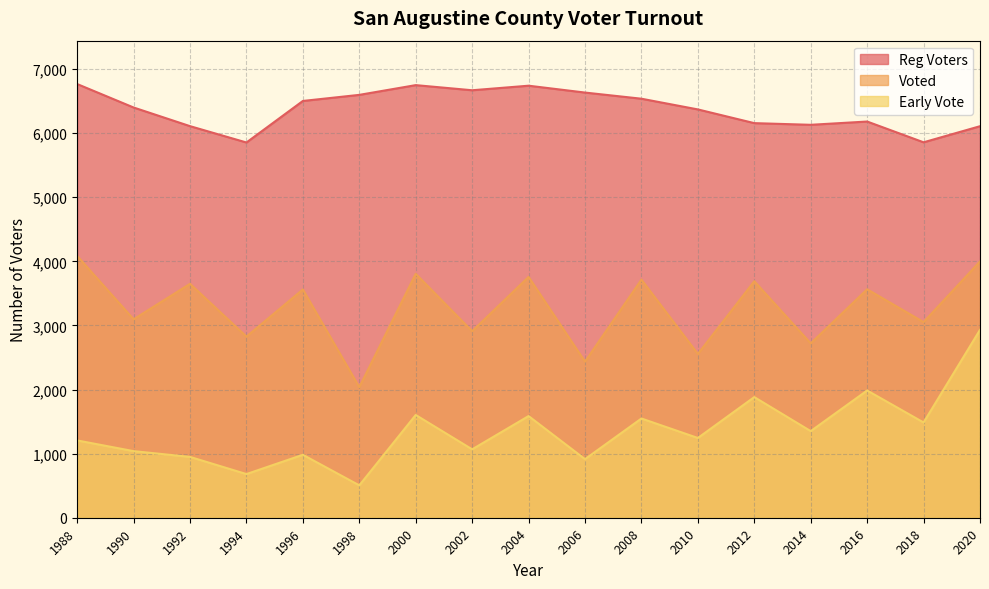

How many lines are shown in the chart?

3